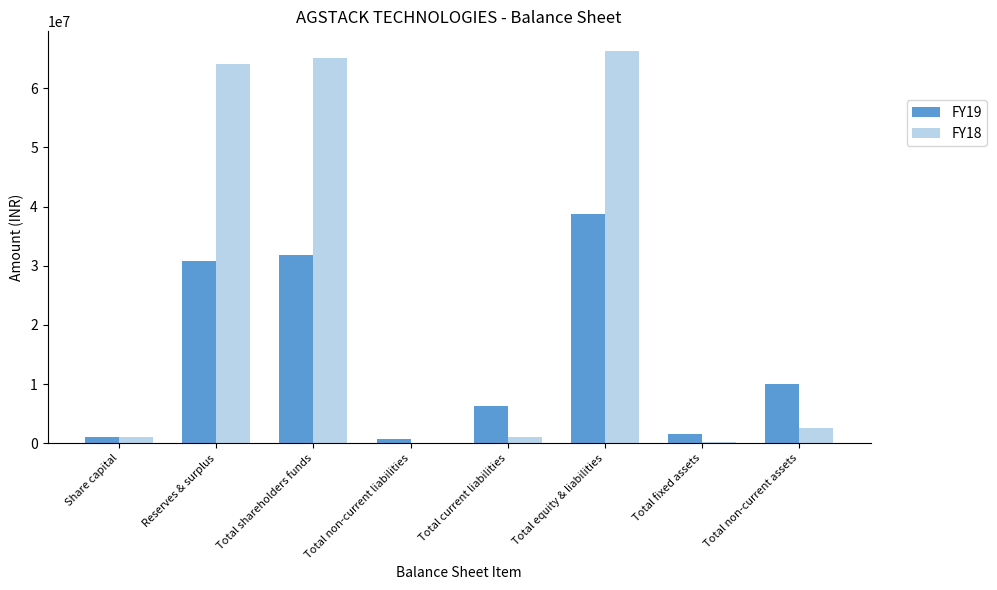

The FY18 series shows 66312693 at Total equity & liabilities. True or false?

True